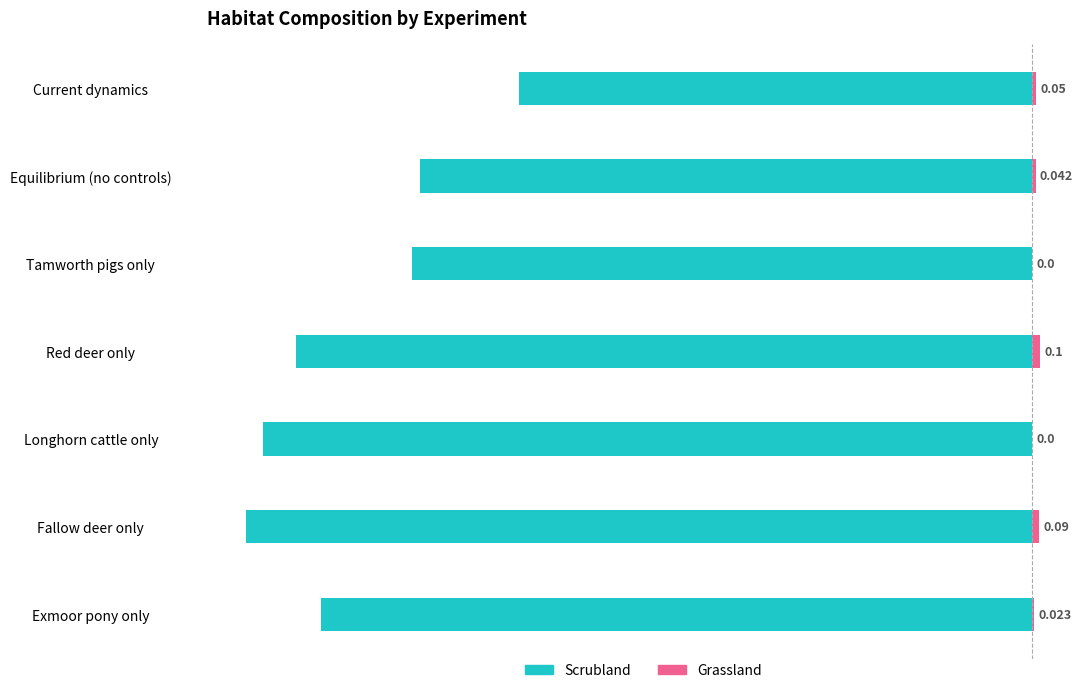

The value of Scrubland at Equilibrium (no controls) is -7.4. True or false?

True